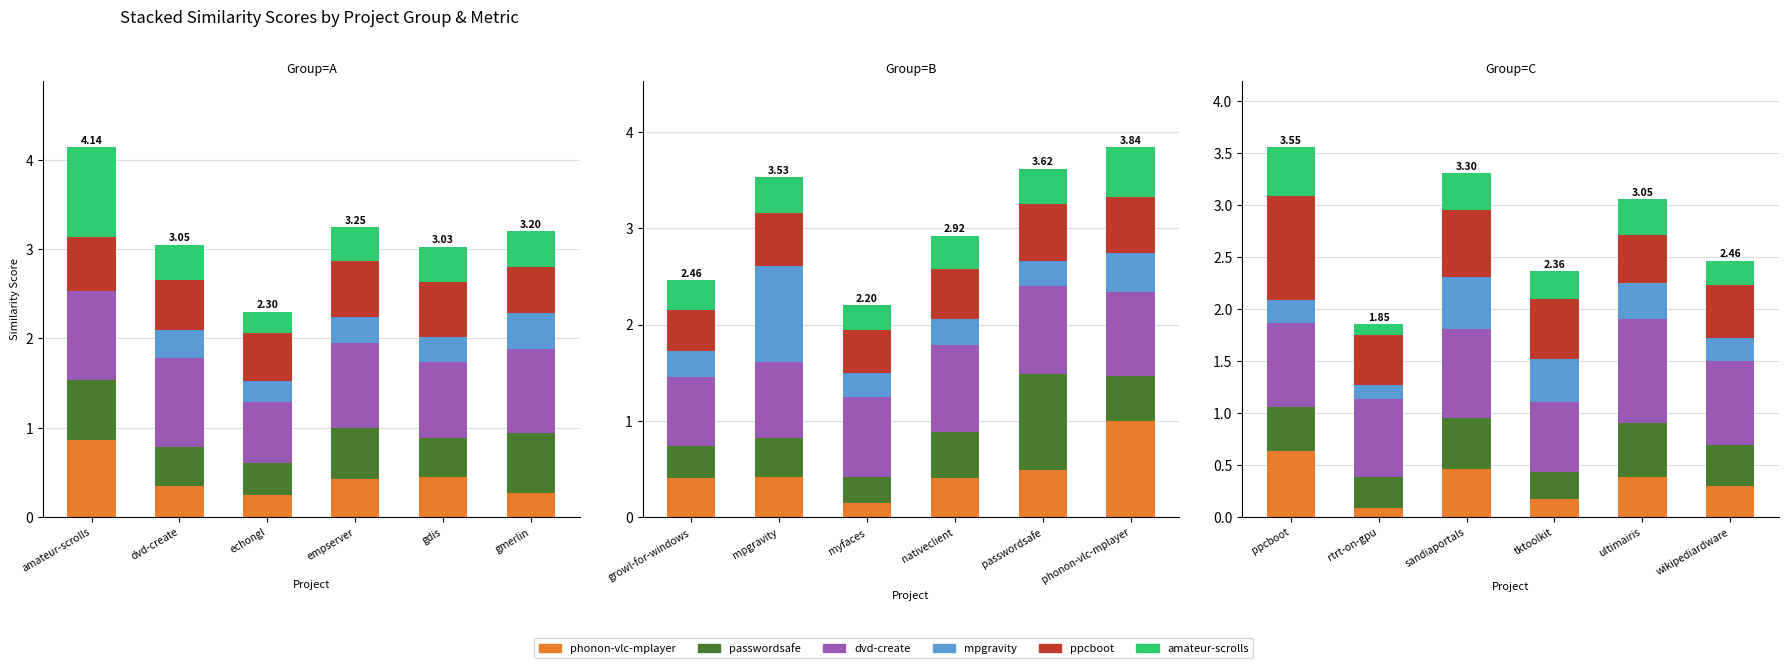

Rank the series by their maximum value, from highest to lowest.

dvd-create.csv, ppcboot.csv, phonon-vlc-mplayer.csv, passwordsafe.csv, mpgravity.csv, amateur-scrolls.csv